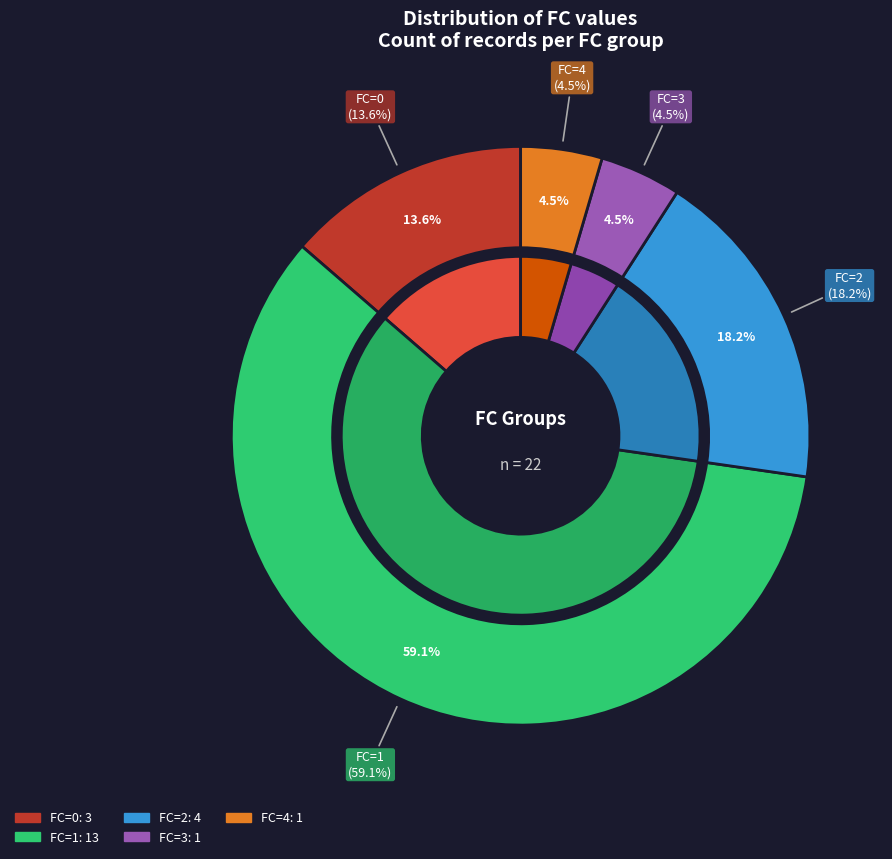

What percentage do 1 and 2 together represent?

77.3%